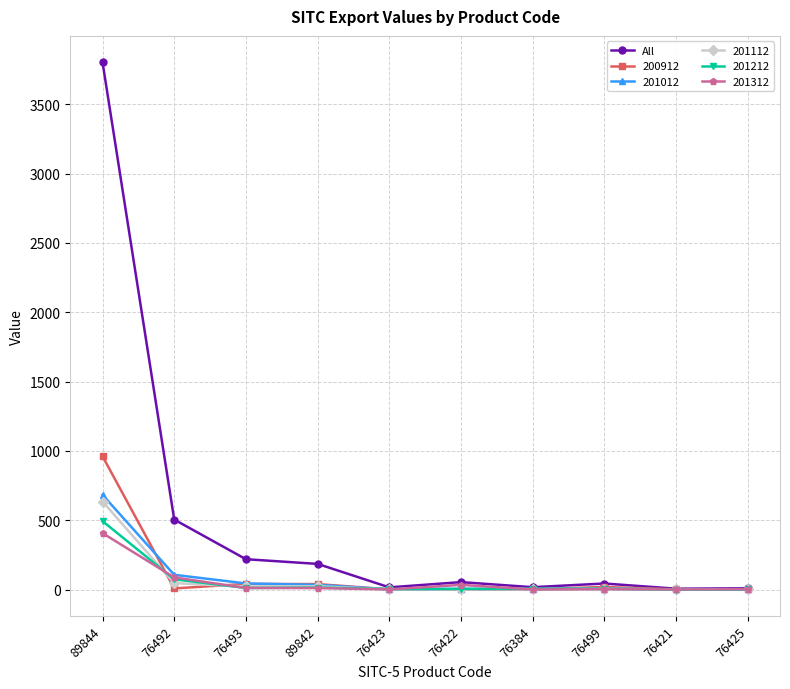

The 201012 series shows 0.9 at 76421. True or false?

True